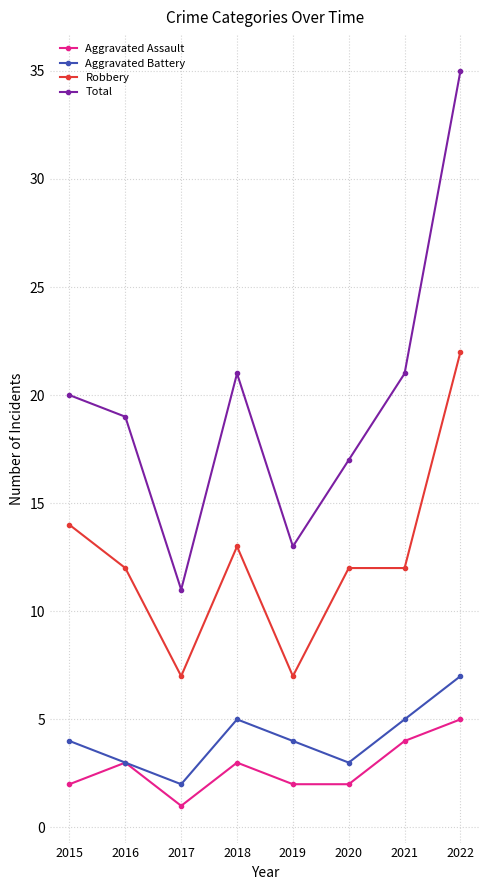

Rank the series by their maximum value, from highest to lowest.

Total, Robbery, Aggravated Battery, Aggravated Assault